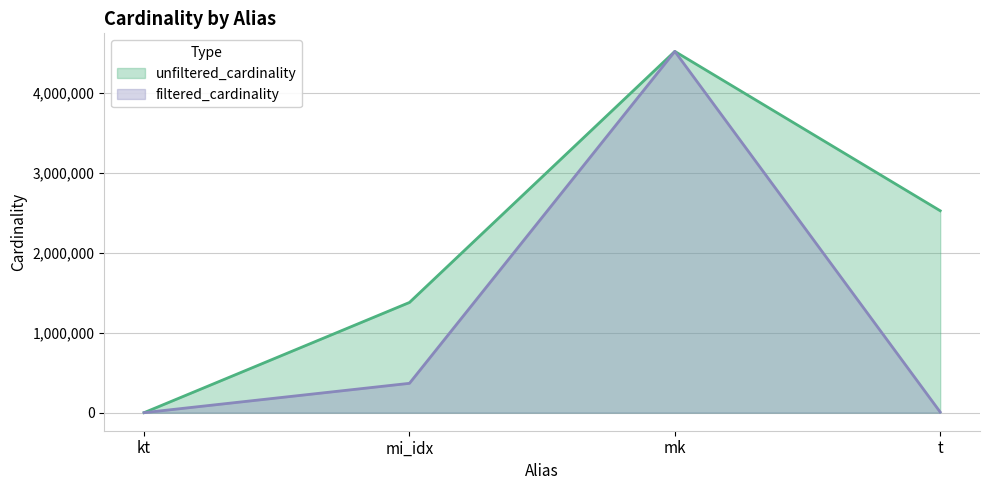

The value of unfiltered_cardinality at mk is 4523930. True or false?

True